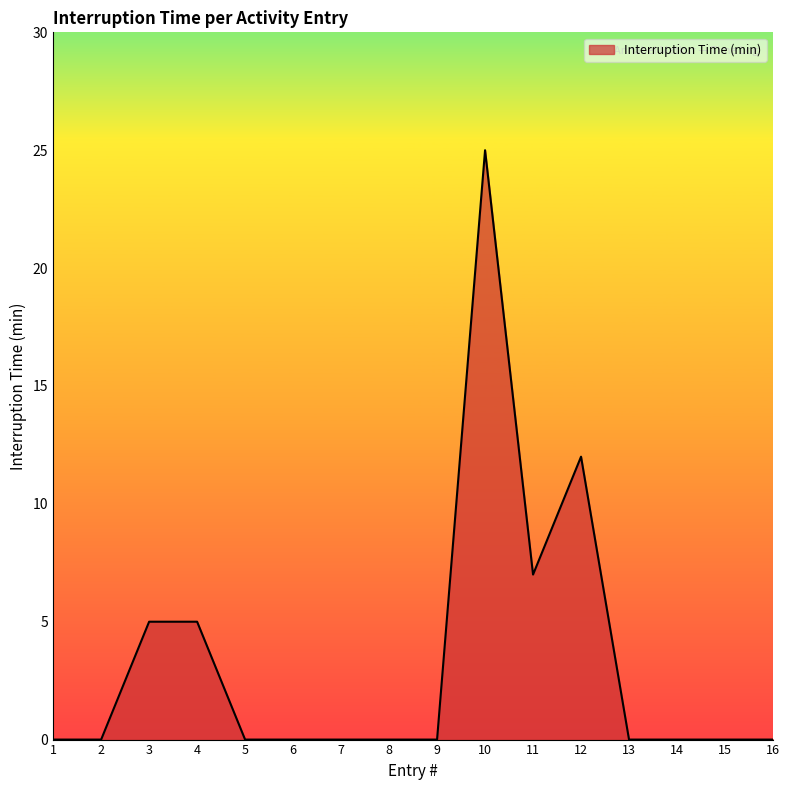

What is the difference between the values at 9 and 10?

25